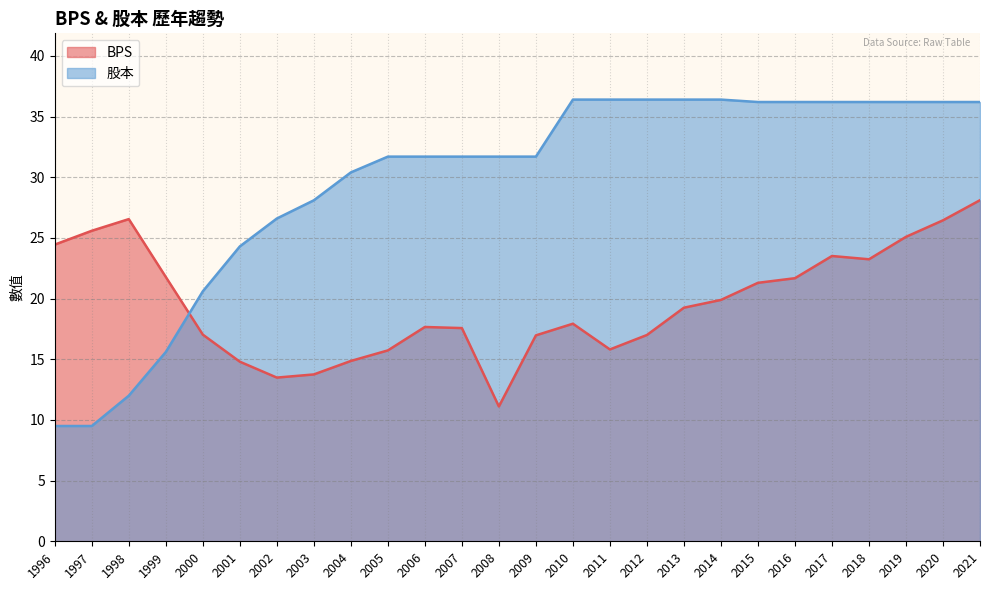

True or false: BPS and 股本 intersect in this chart.

True